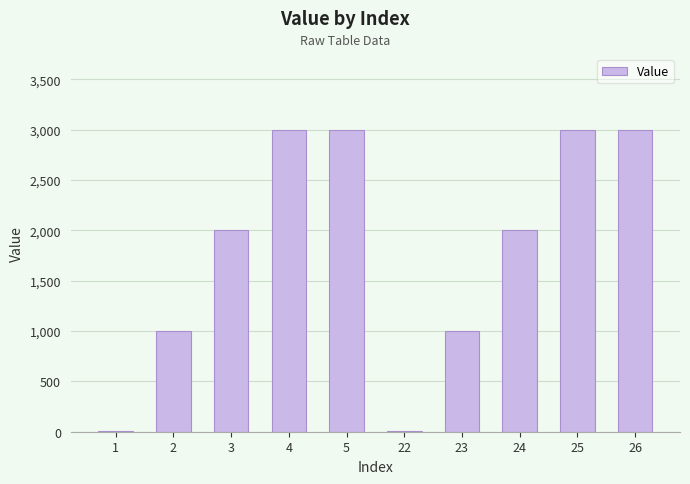

What is the change in value from 5 to 23?

-2000